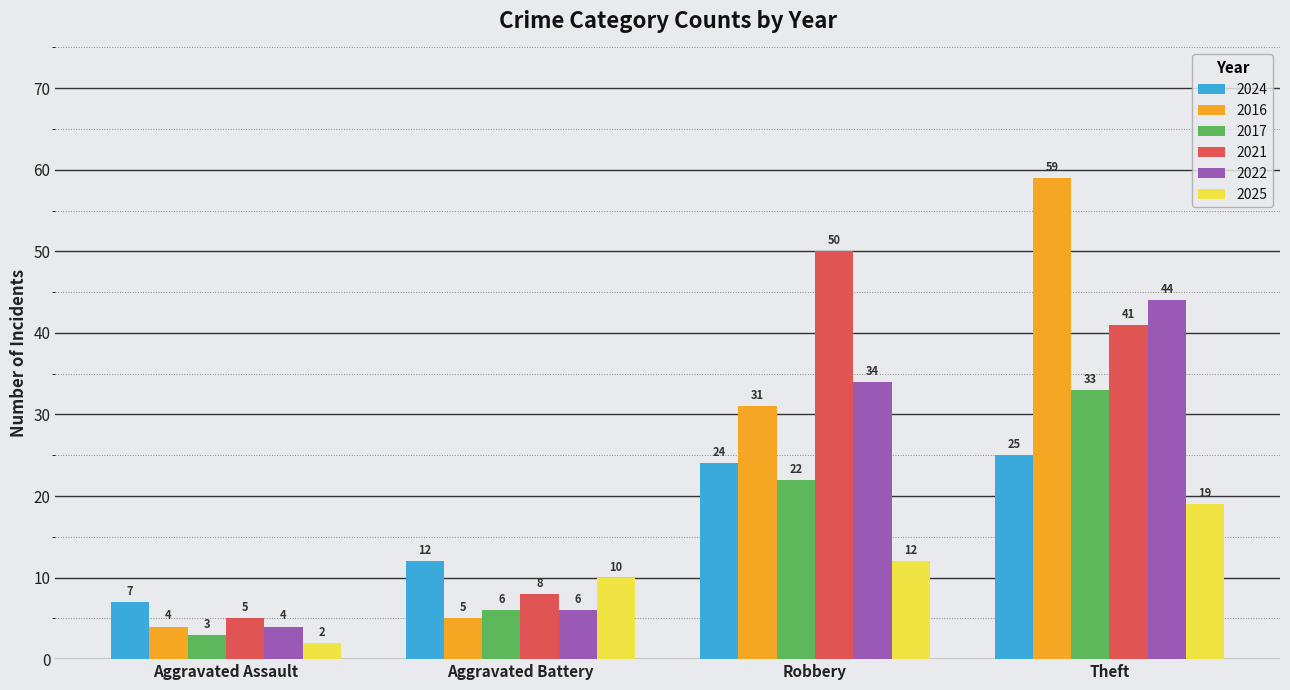

What is the difference between the second highest and minimum values in the 2021 series?

36